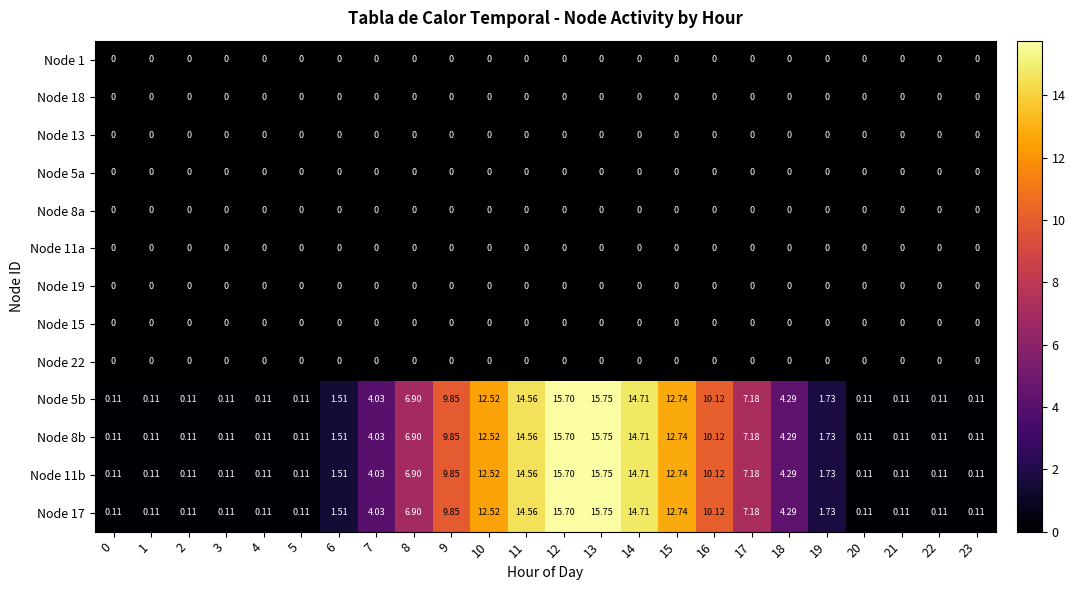

Count the number of categories in the chart.

24